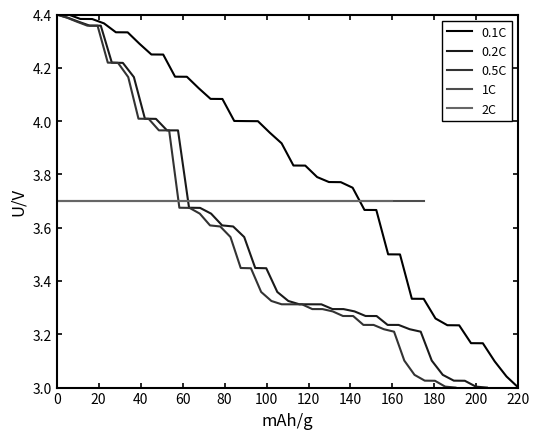

True or false: net_flows has more than 2 interior local peaks.

False